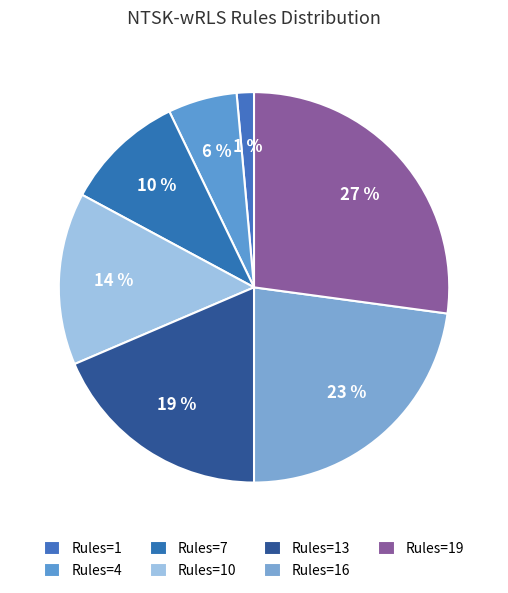

Count the number of slices in the pie.

7